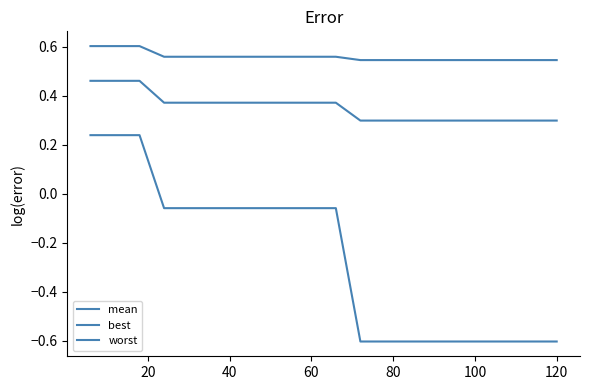

Which series has the largest total across all categories?

worst